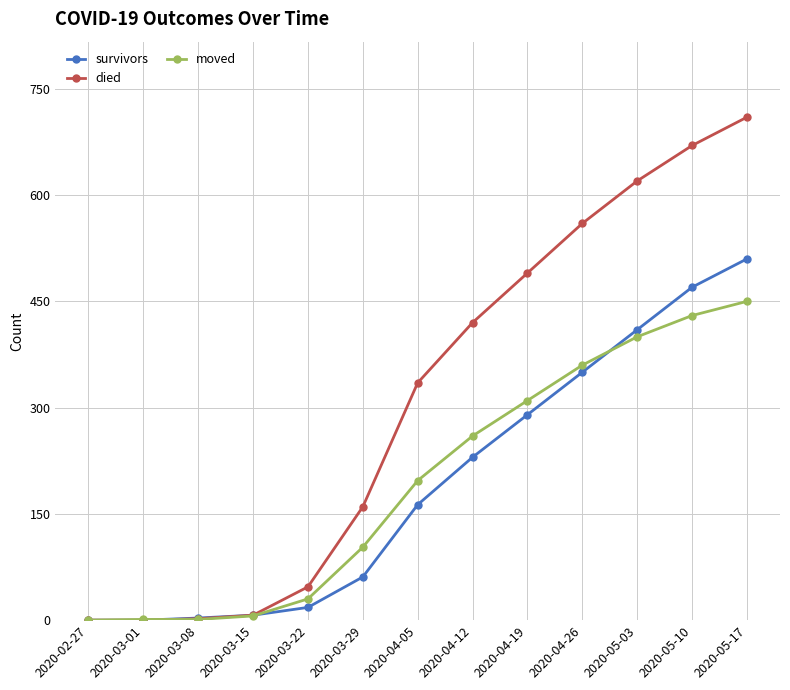

The value of survivors at 2020-03-29 is 61. True or false?

True